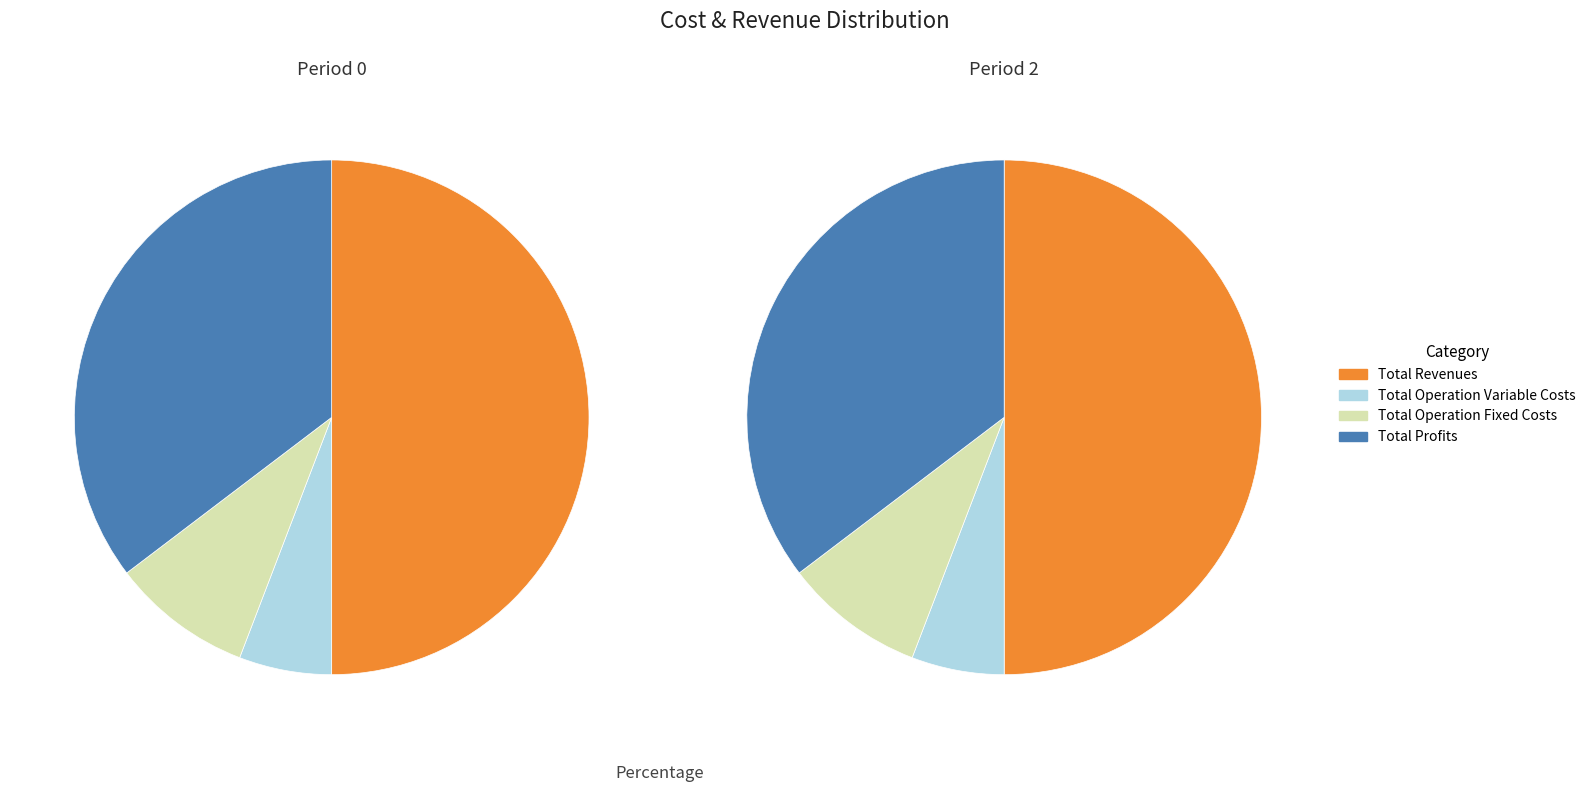

The Total Operation Fixed Costs slice represents 9% of the pie. True or false?

True